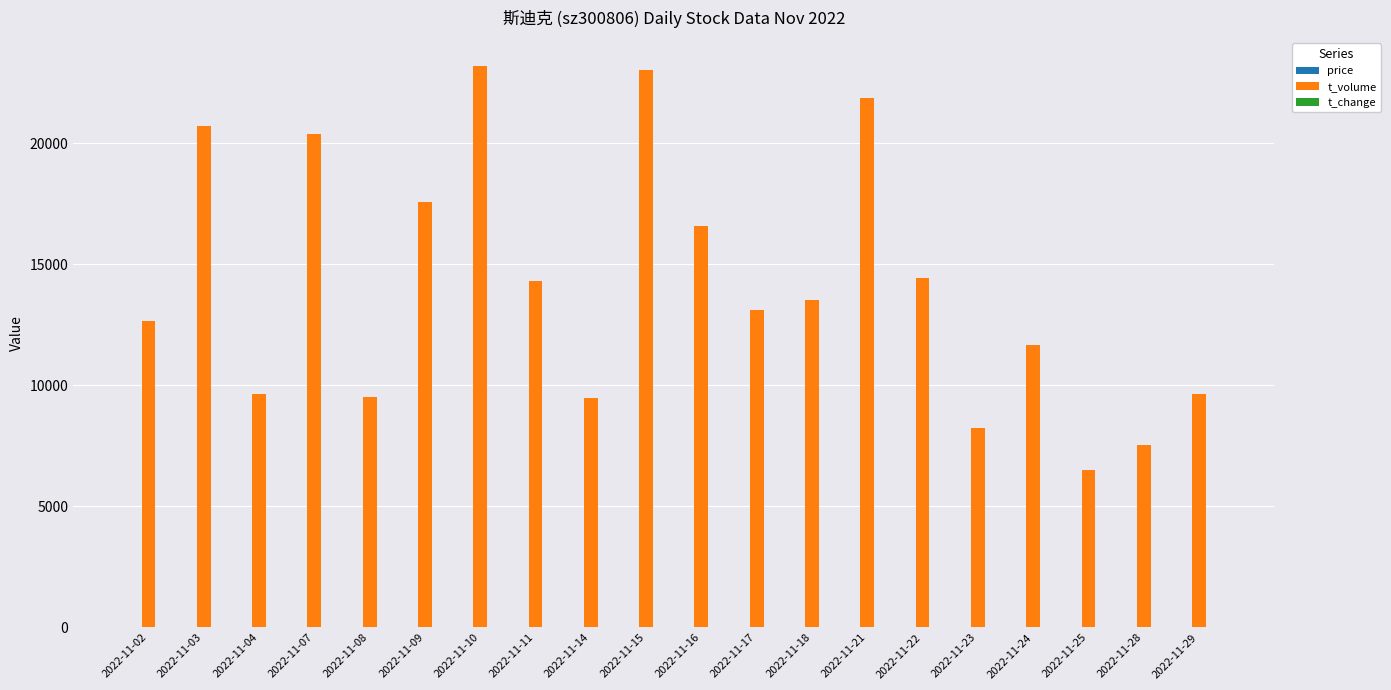

What is the maximum value shown in the chart?

23198.0